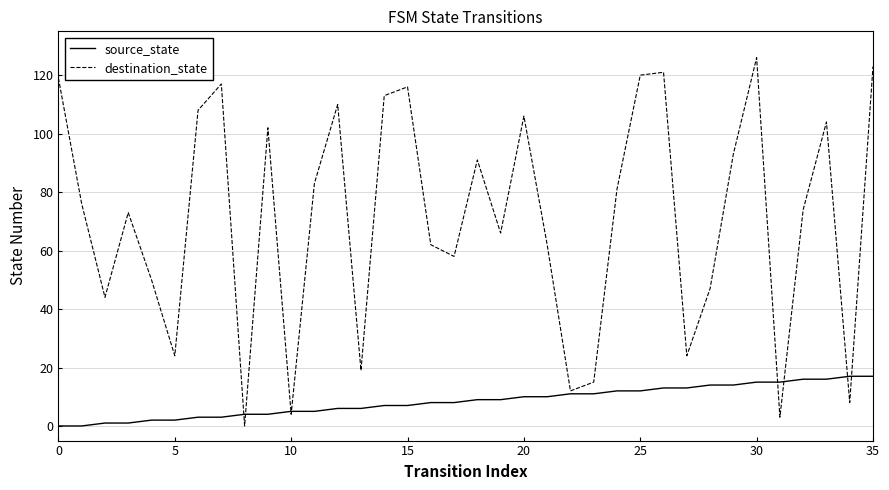

How many positive values does the destination_state series have?

35